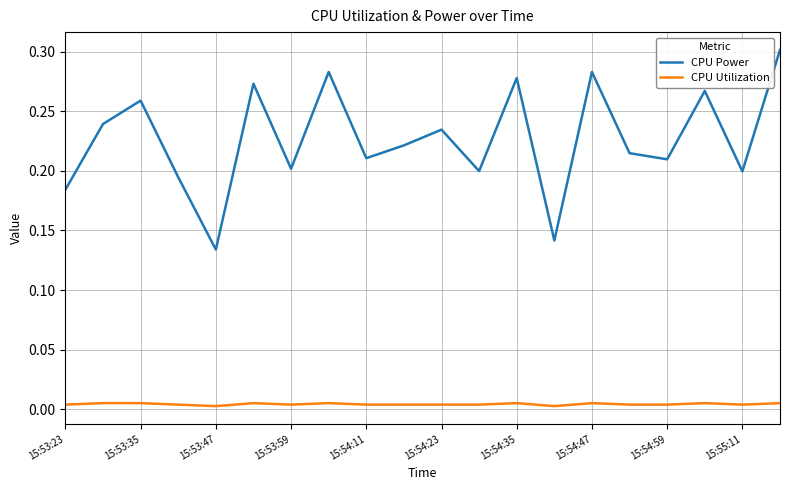

Rank the series by their average value, from highest to lowest.

CPU Power, CPU Utilization